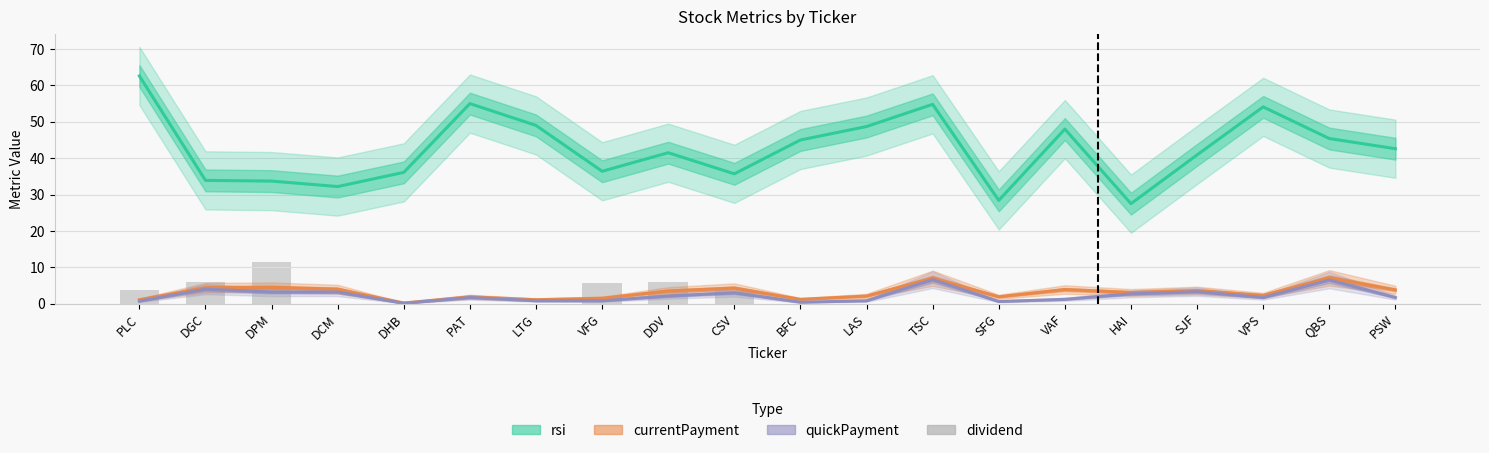

The value at BFC is -5.3. True or false?

False